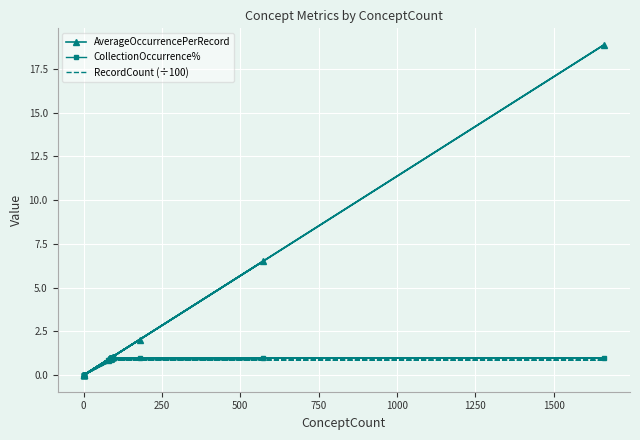

List the series in order of their peak value, highest first.

AverageOccurrencePerRecord, CollectionOccurrence%, RecordCount (÷100)